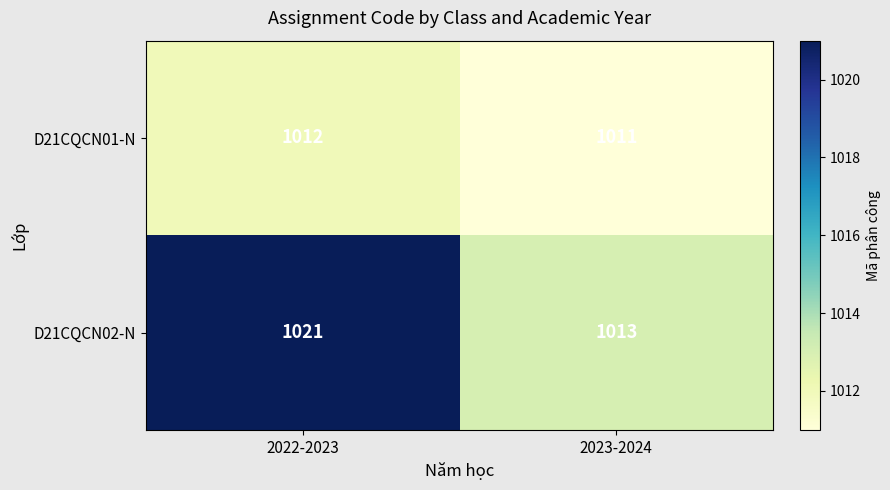

Read the D21CQCN02-N value at 2022-2023.

1021